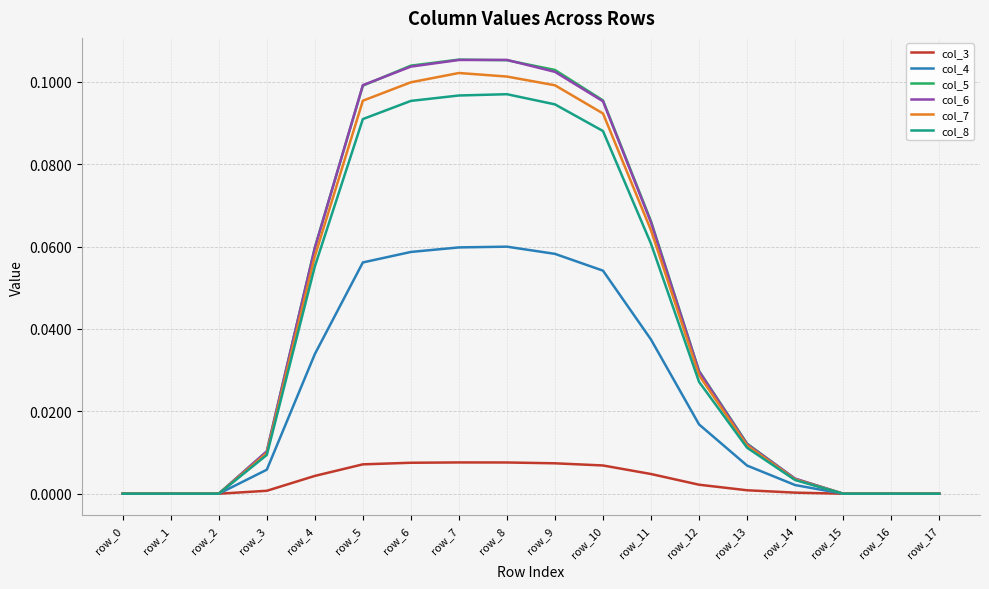

Is it true that col_8 equals 0.0 at row_0?

True